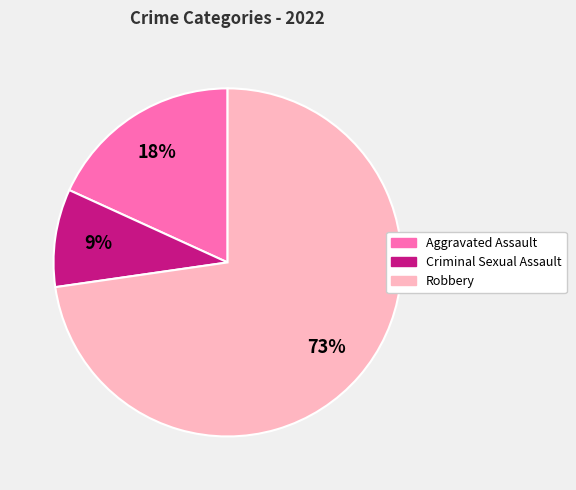

Do Robbery and Aggravated Assault together represent more than half of the pie?

Yes